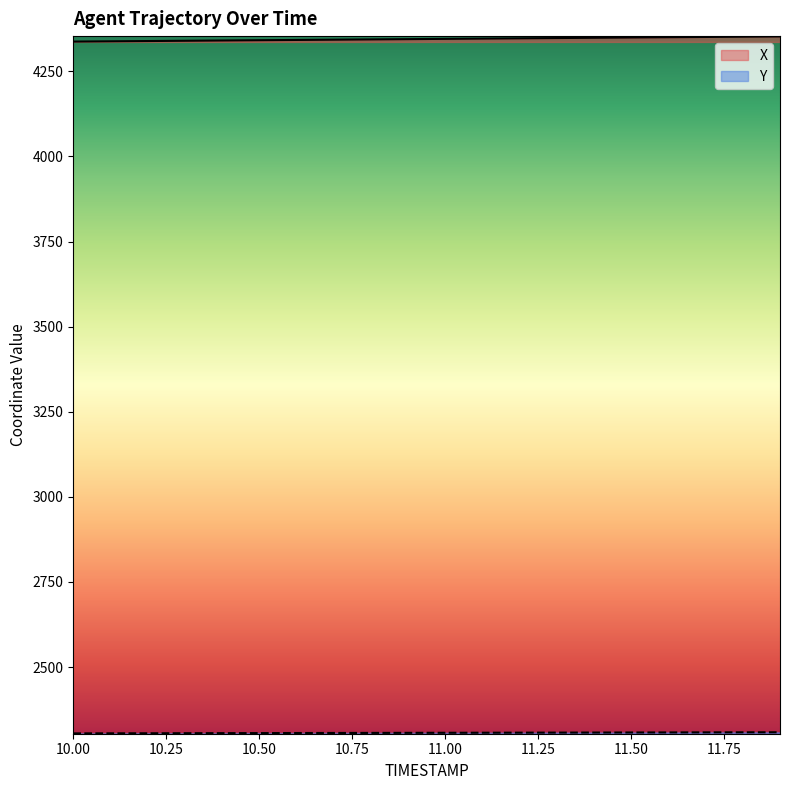

What is the sum of the Y values at 11.4 and 11.8?

4616.0